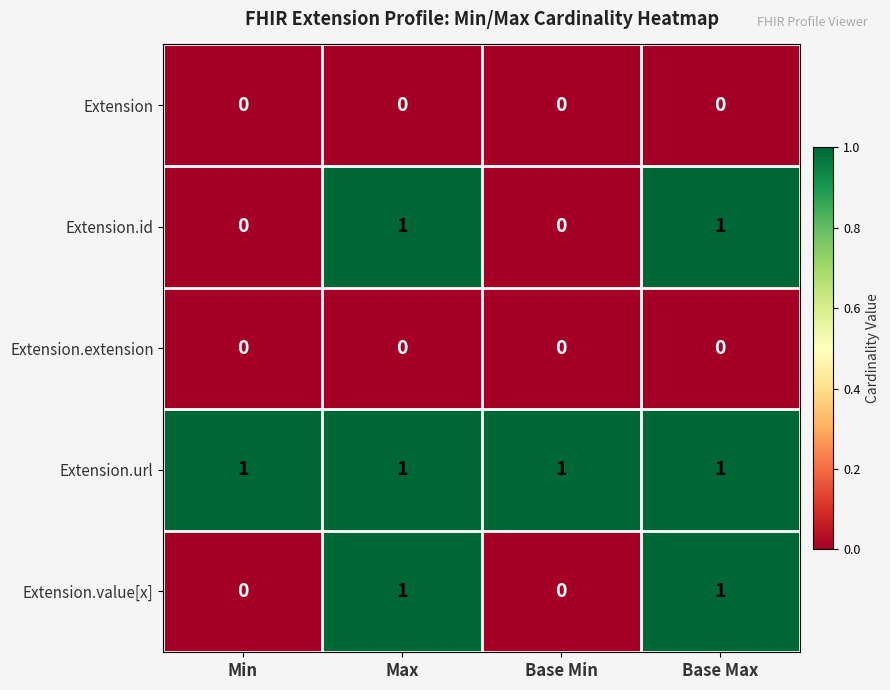

What is the total value across all series at Base Max?

3